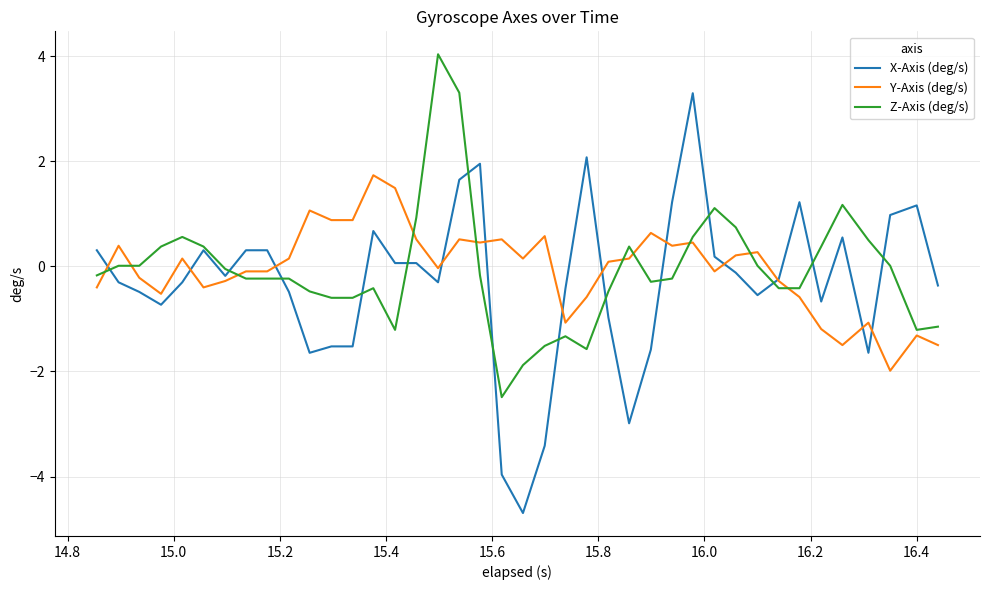

What is the maximum value for X-Axis (deg/s)?

3.3